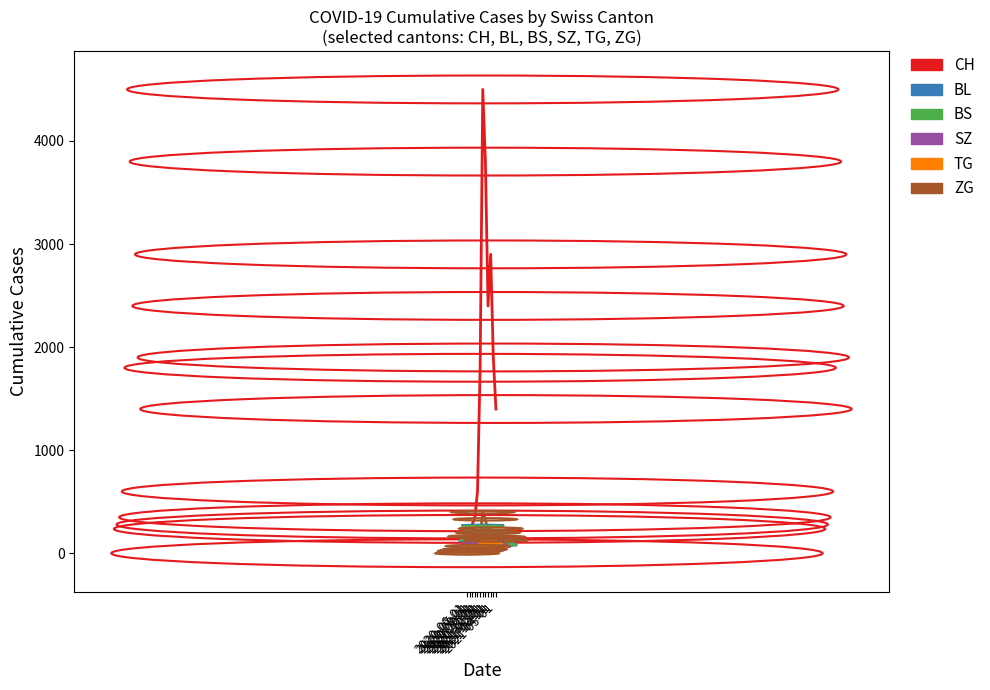

What is the difference between the second highest and second lowest values in the TG series?

124